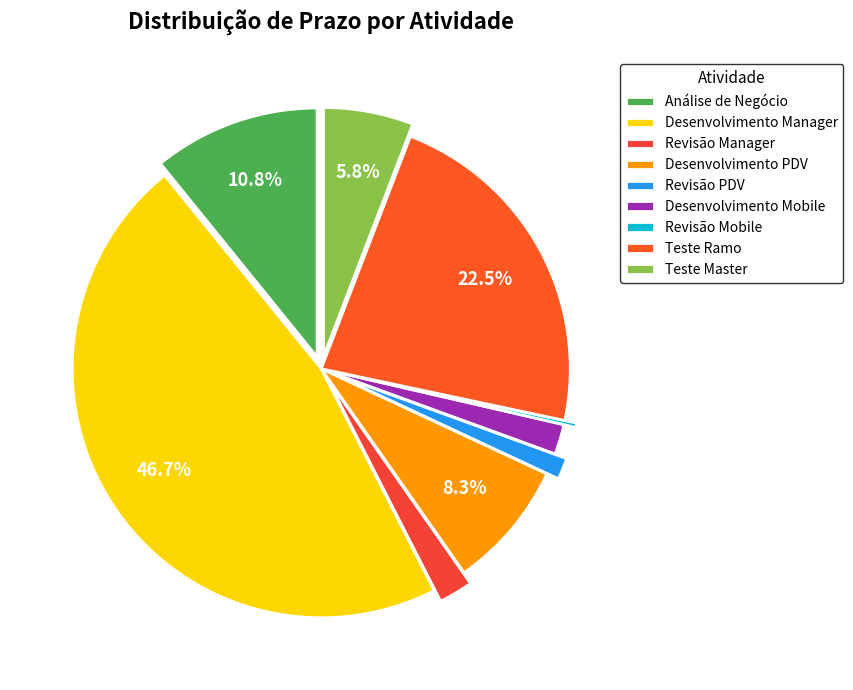

To the nearest percent, what is the difference between the largest and smallest slice percentages?

46%